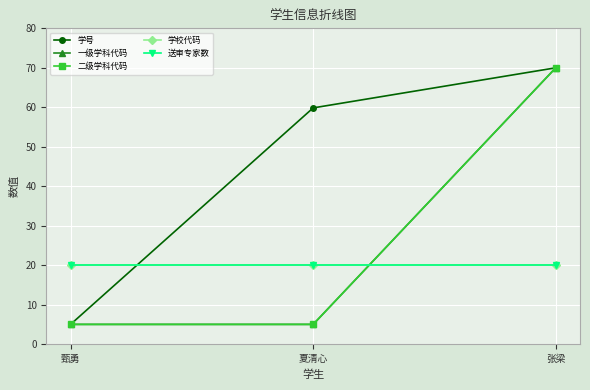

What is the total value across all series at 张梁?

250.0